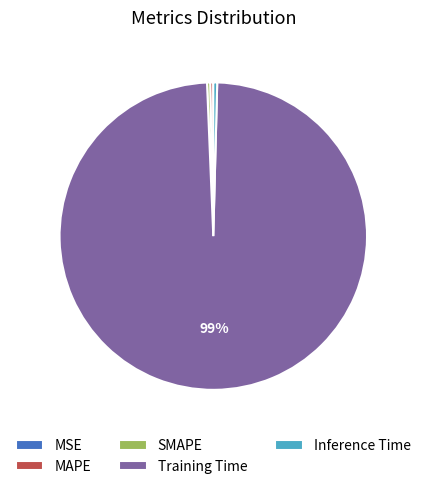

Does Training Time account for over 50% of the chart?

Yes